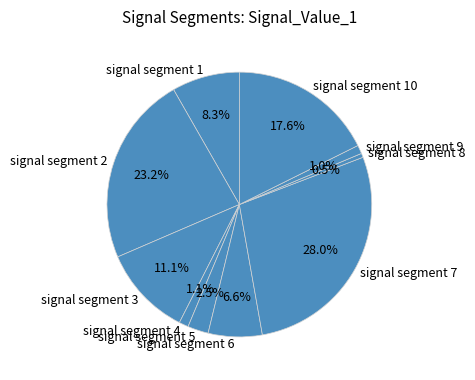

Which category has the smallest portion of the pie?

signal segment 8